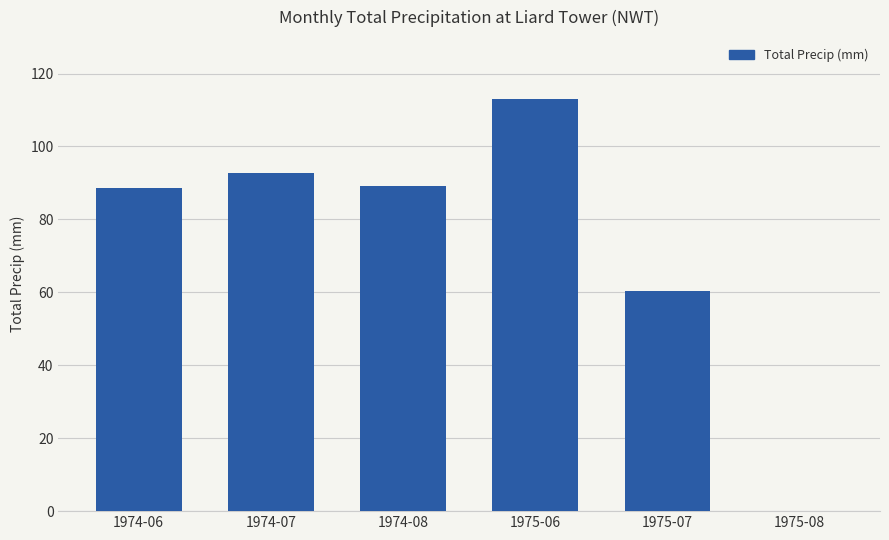

Where is the data nearest to the value 56?

1975-07